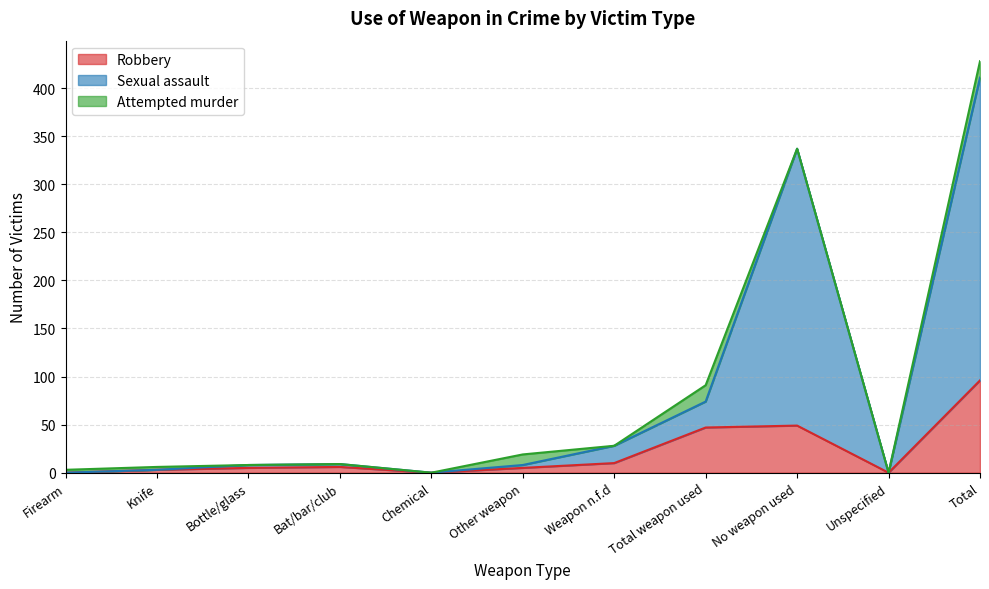

What position from the right is Total weapon used?

4